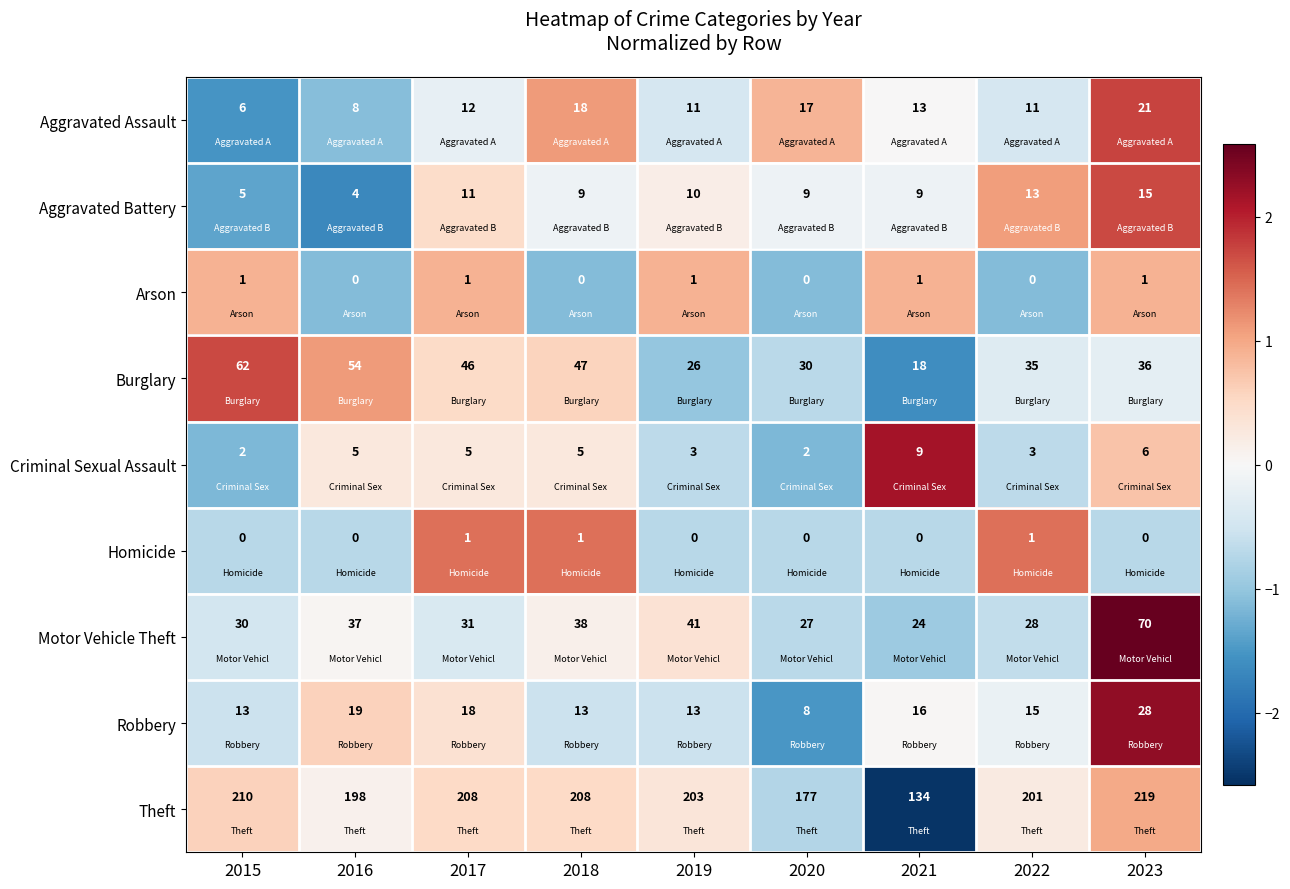

Which series has the largest total across all categories?

Theft